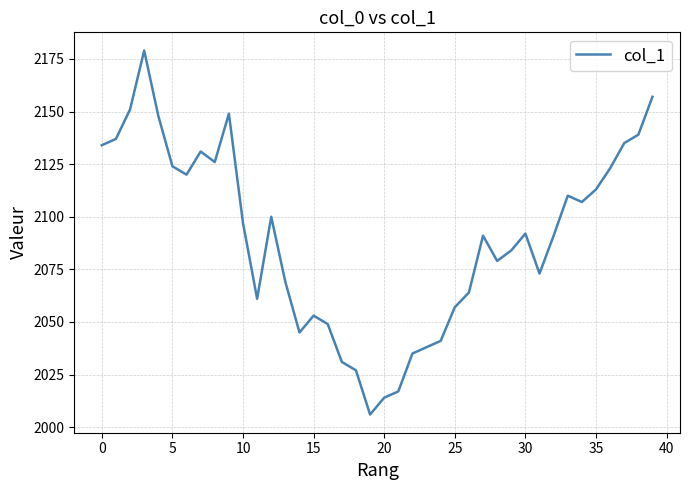

What is the minimum value shown in the chart?

2006